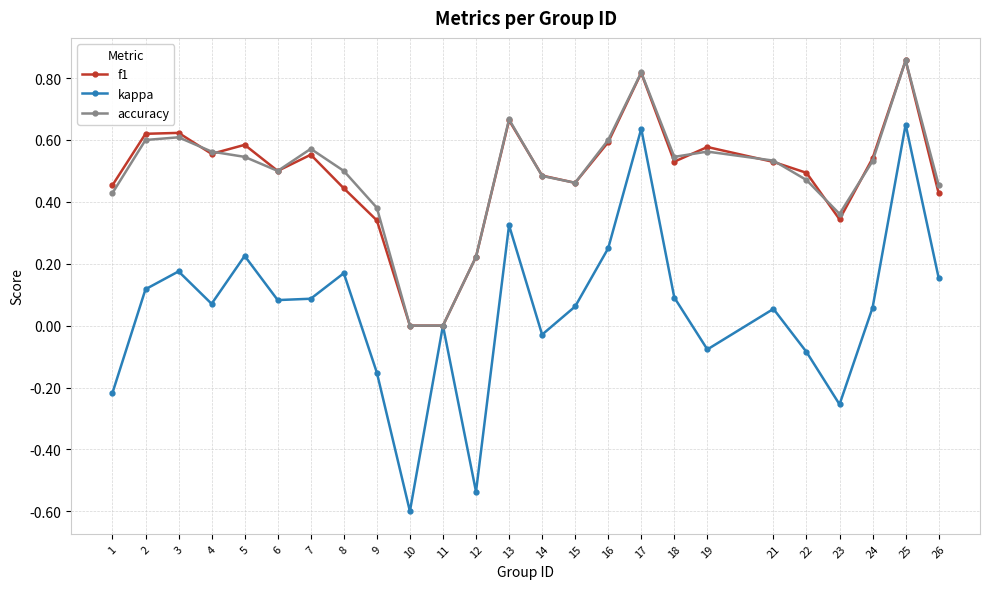

Is the value of accuracy at 24 greater than the value of f1 at 8?

Yes